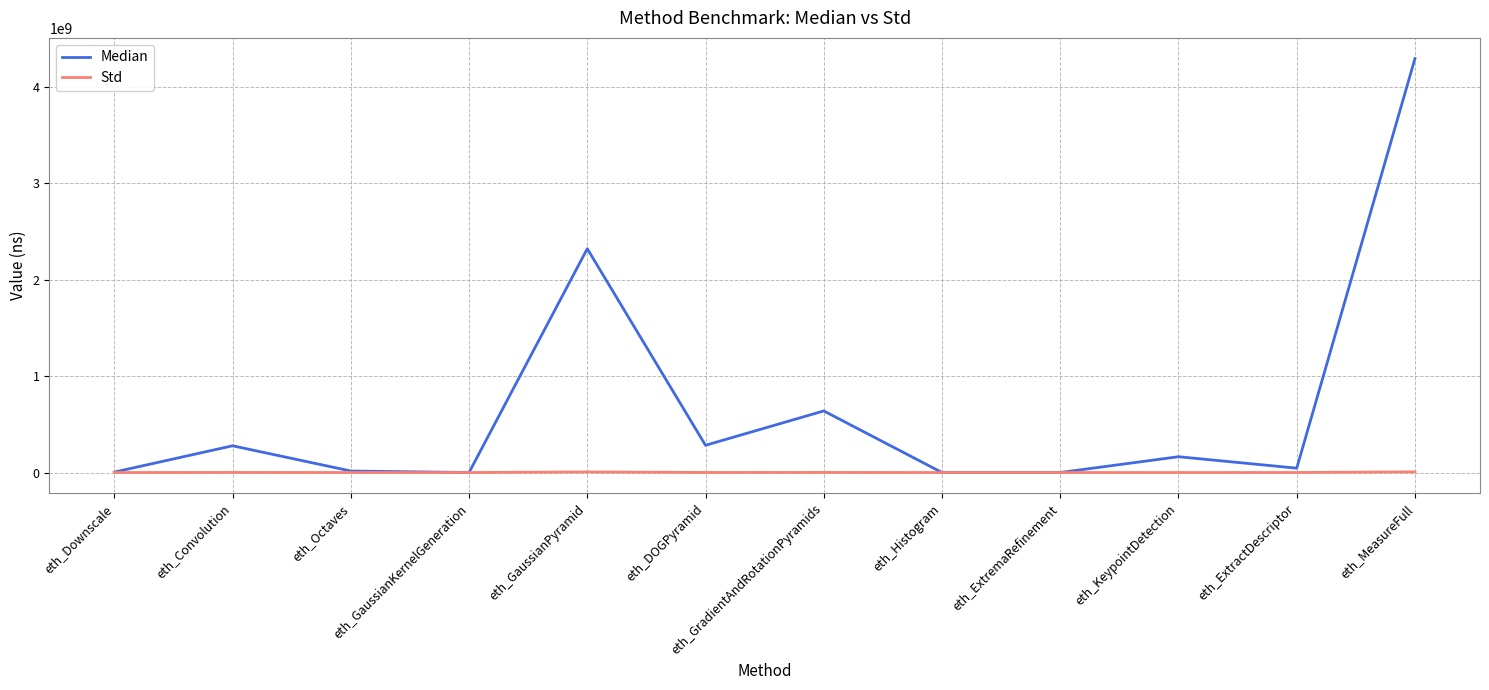

Which series has the largest total across all categories?

Median